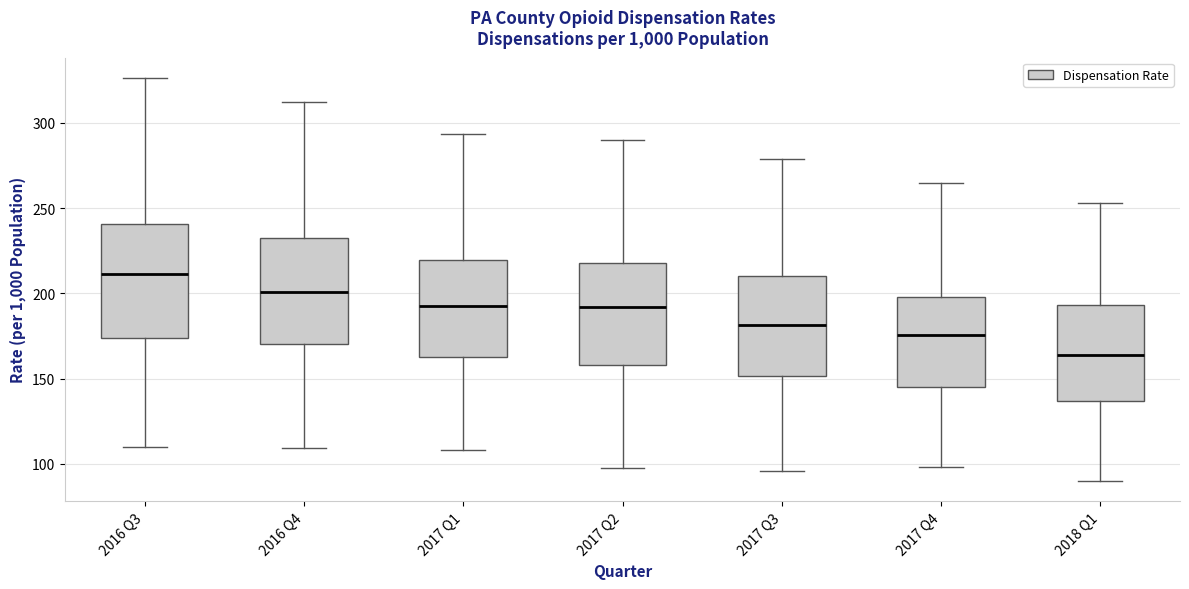

Which box's median line is the lowest?

2018 Q1